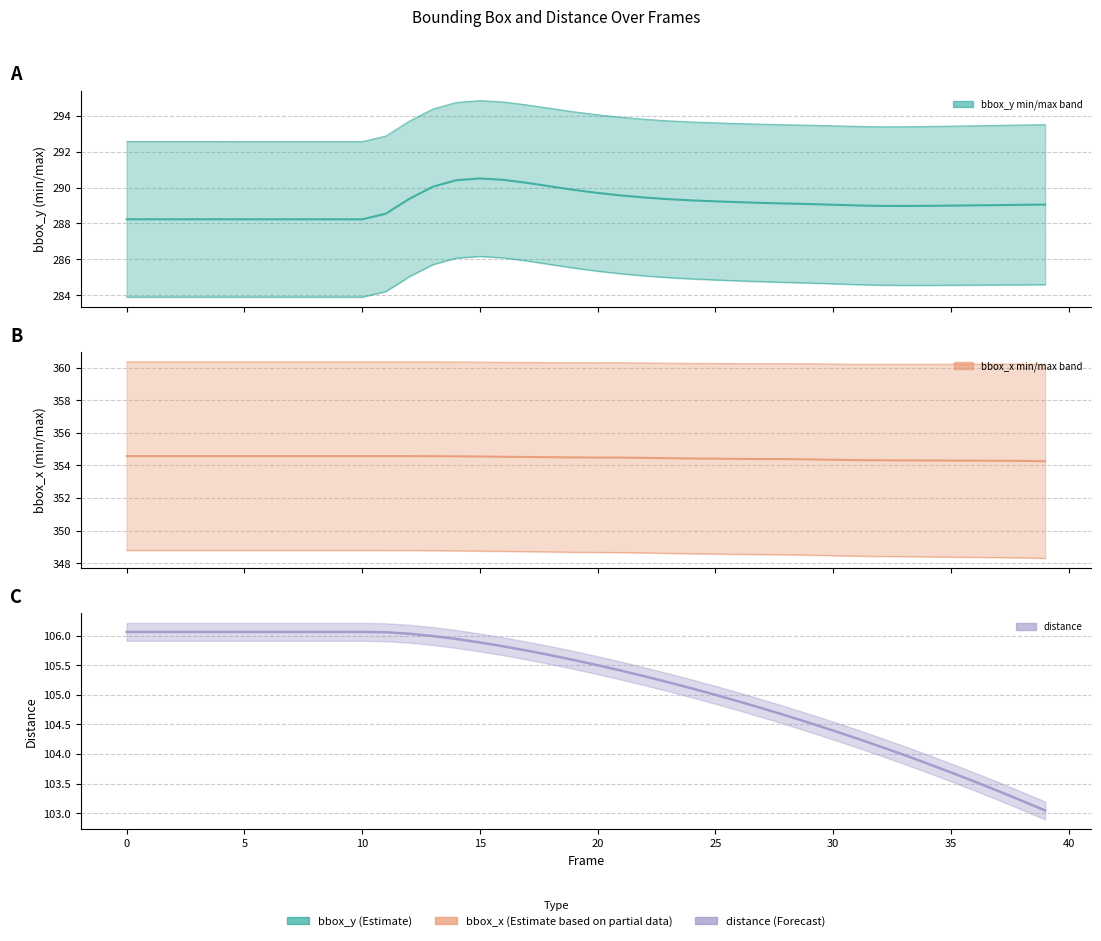

At which category does bbox_x_max reach its first local peak?

5